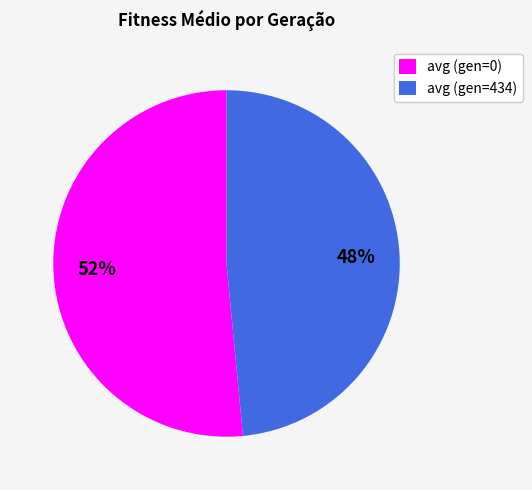

Approximately how many times larger is the value at avg (gen=0) compared to avg (gen=434)?

1.1